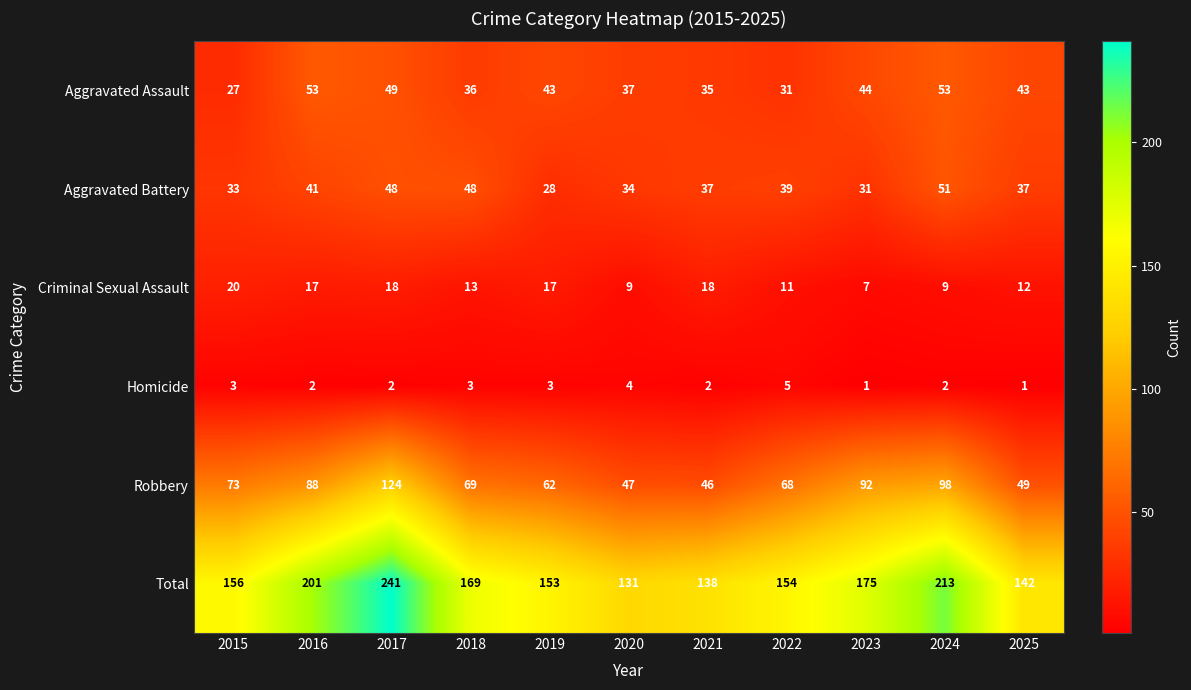

What is the total value across all series at 2022?

308